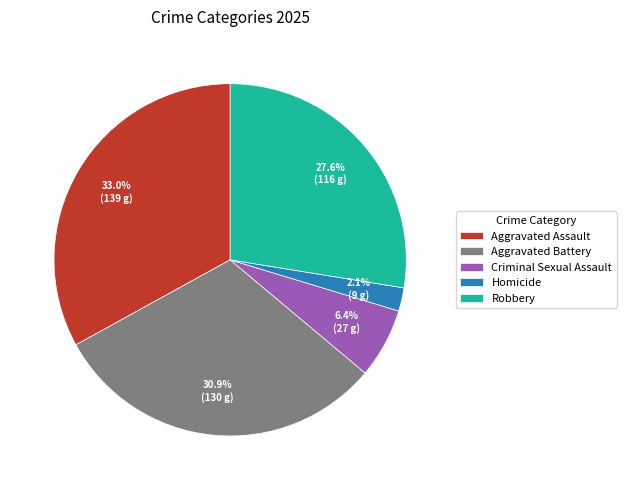

Is it true that Homicide is 2% of the pie?

True